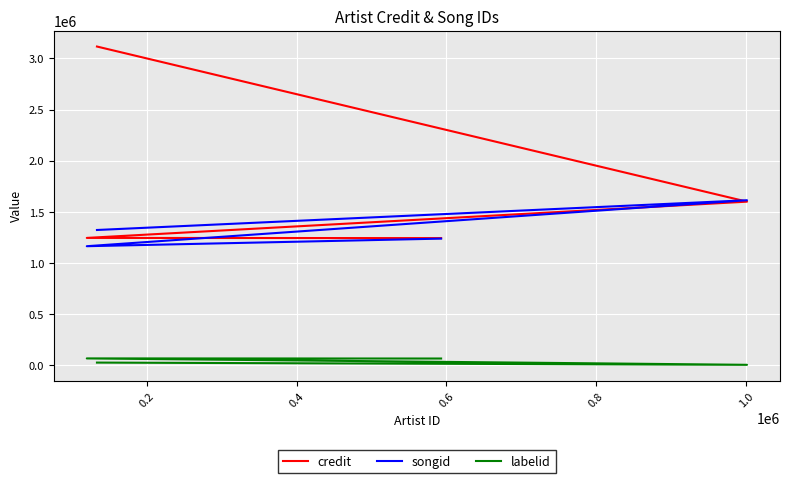

True or false: songid has more than 1 points higher than both neighbors.

False